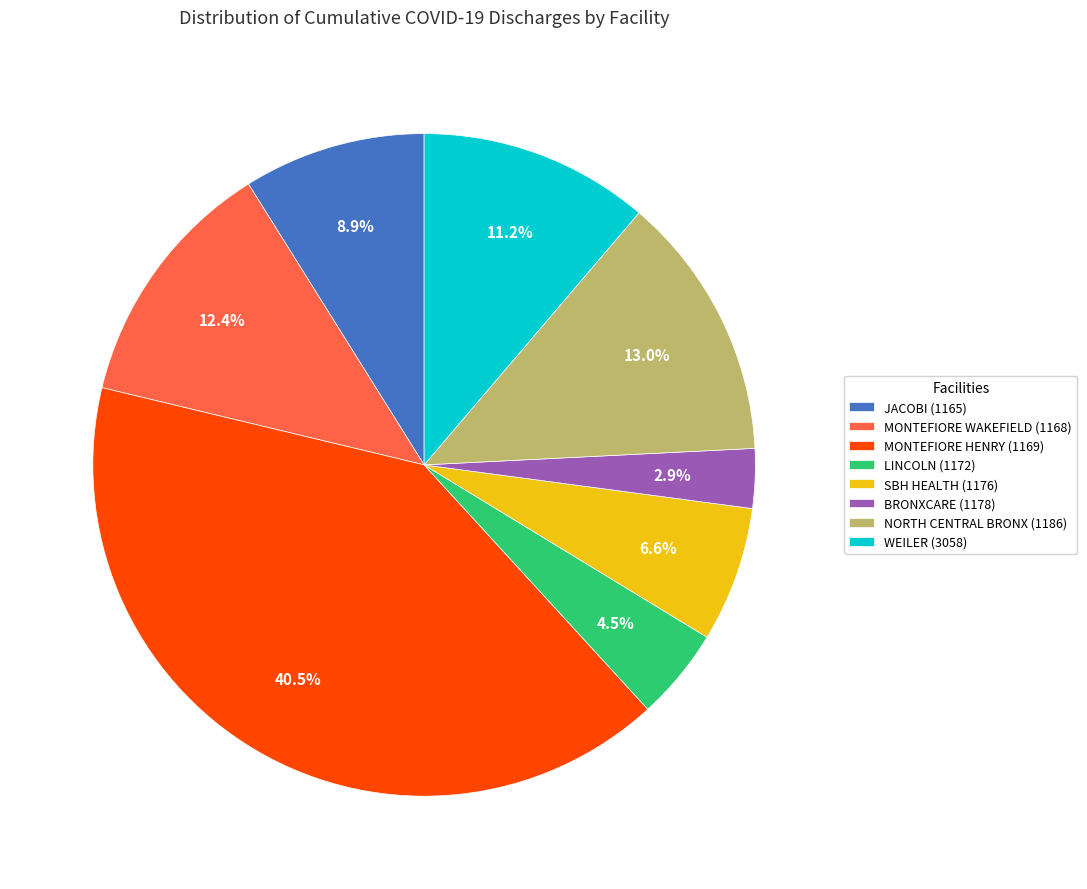

How much of the chart is everything except JACOBI (1165)?

91.1%